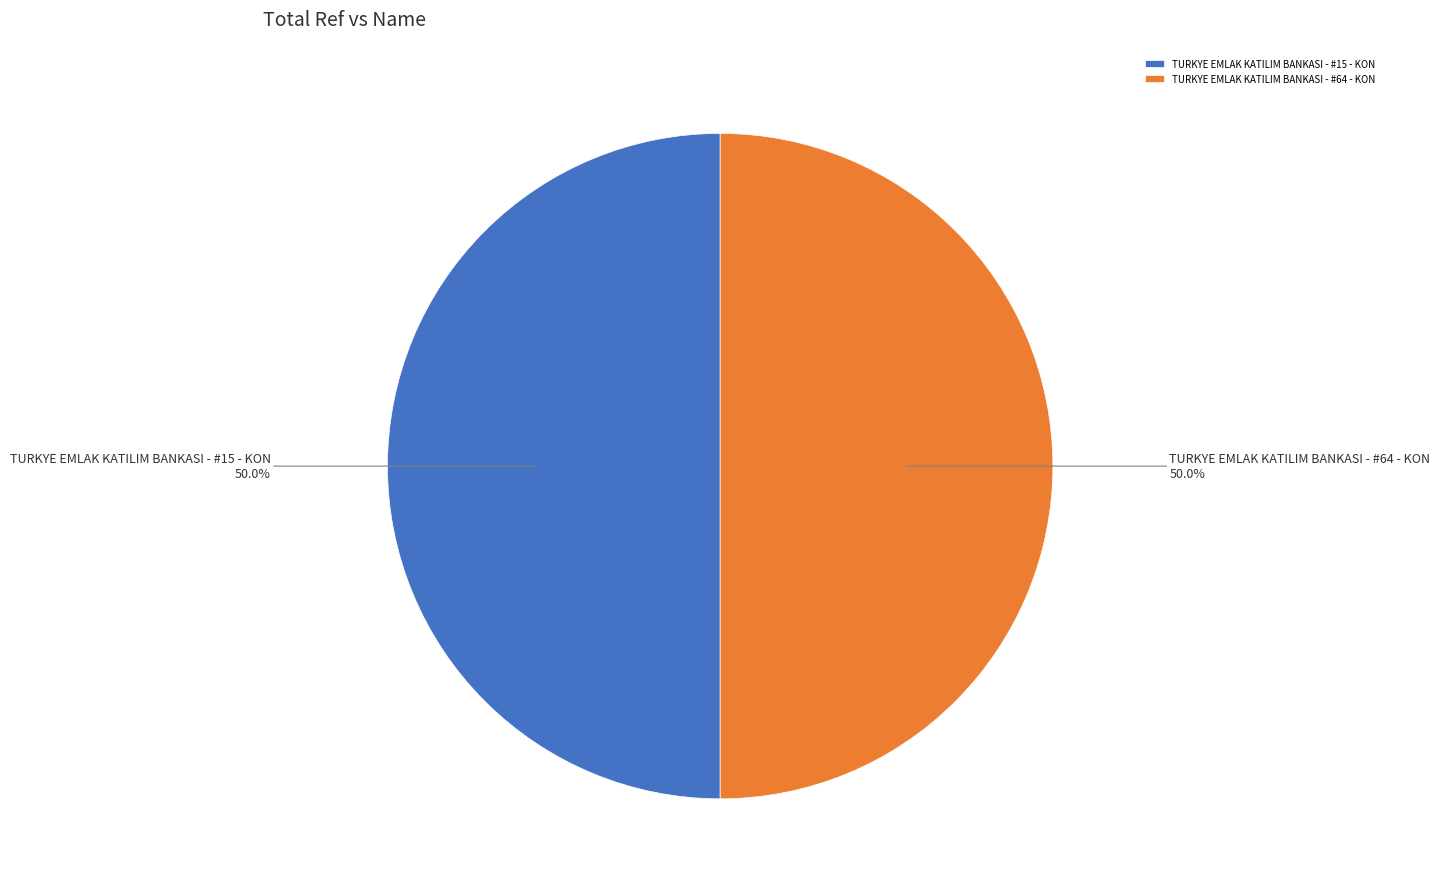

Count the number of slices in the pie.

2